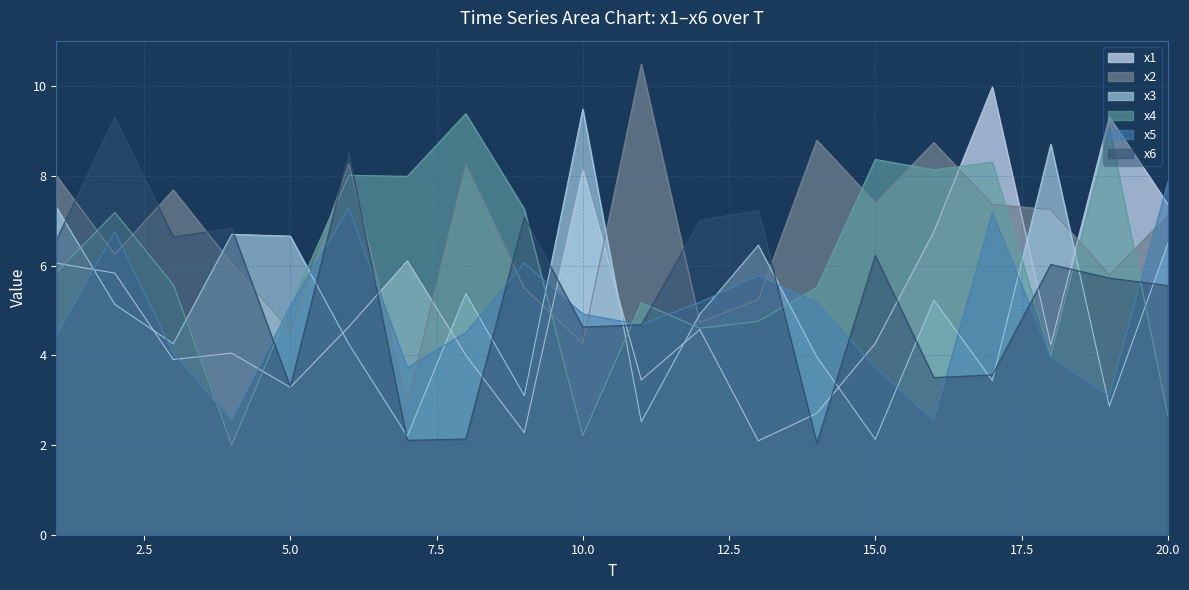

At which category is the sum across all series the highest?

6